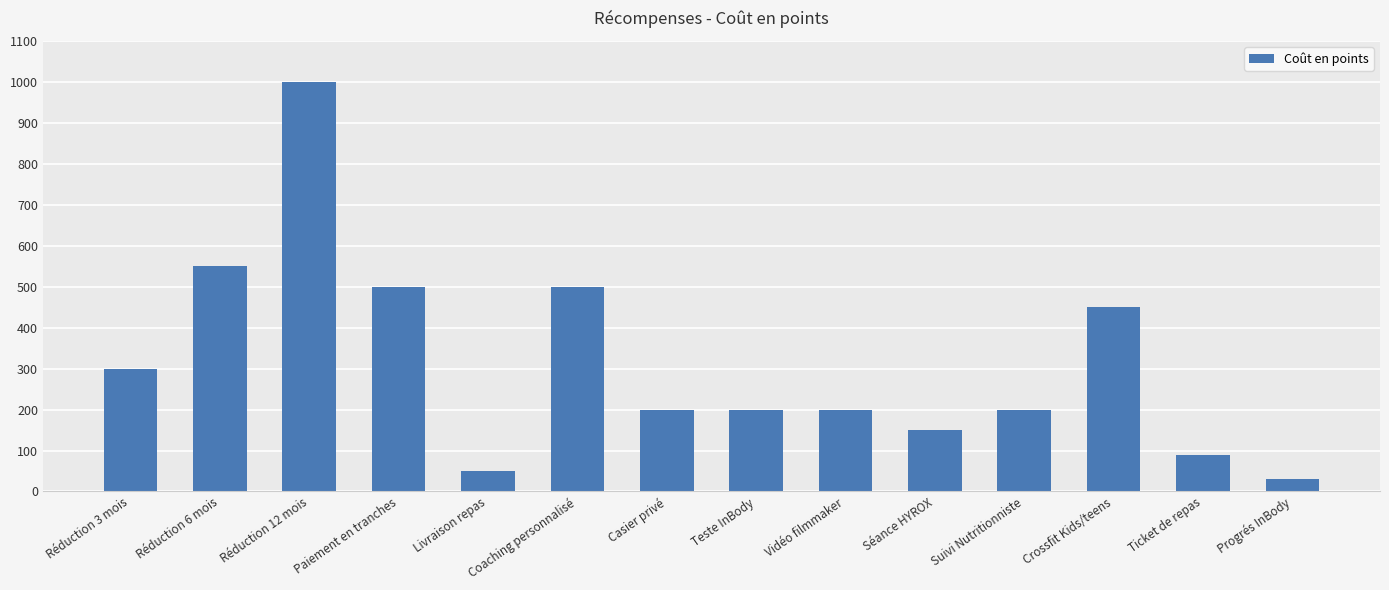

What is the label of the 12th bar from the right?

Réduction 12 mois